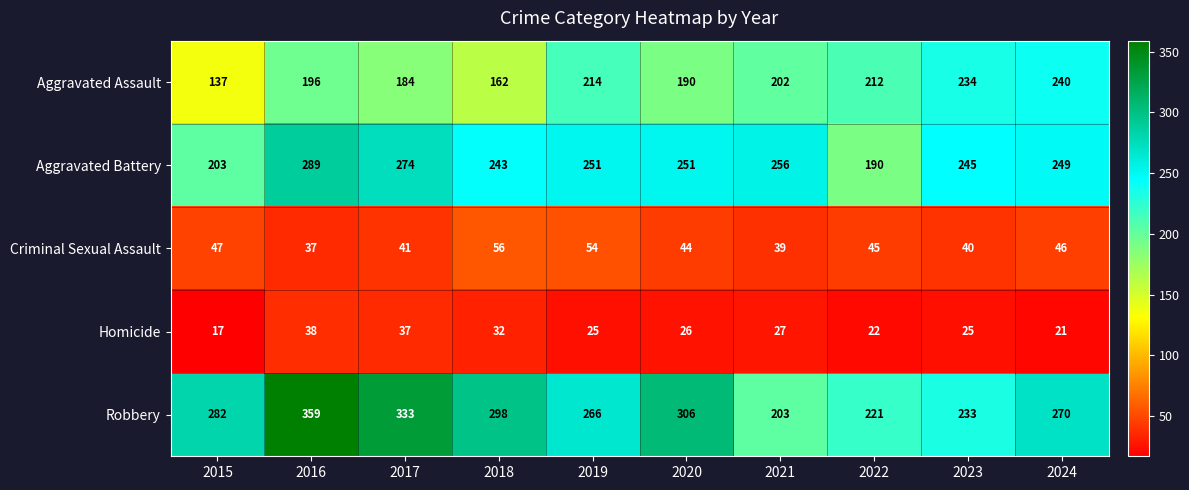

What is the smallest value displayed?

17